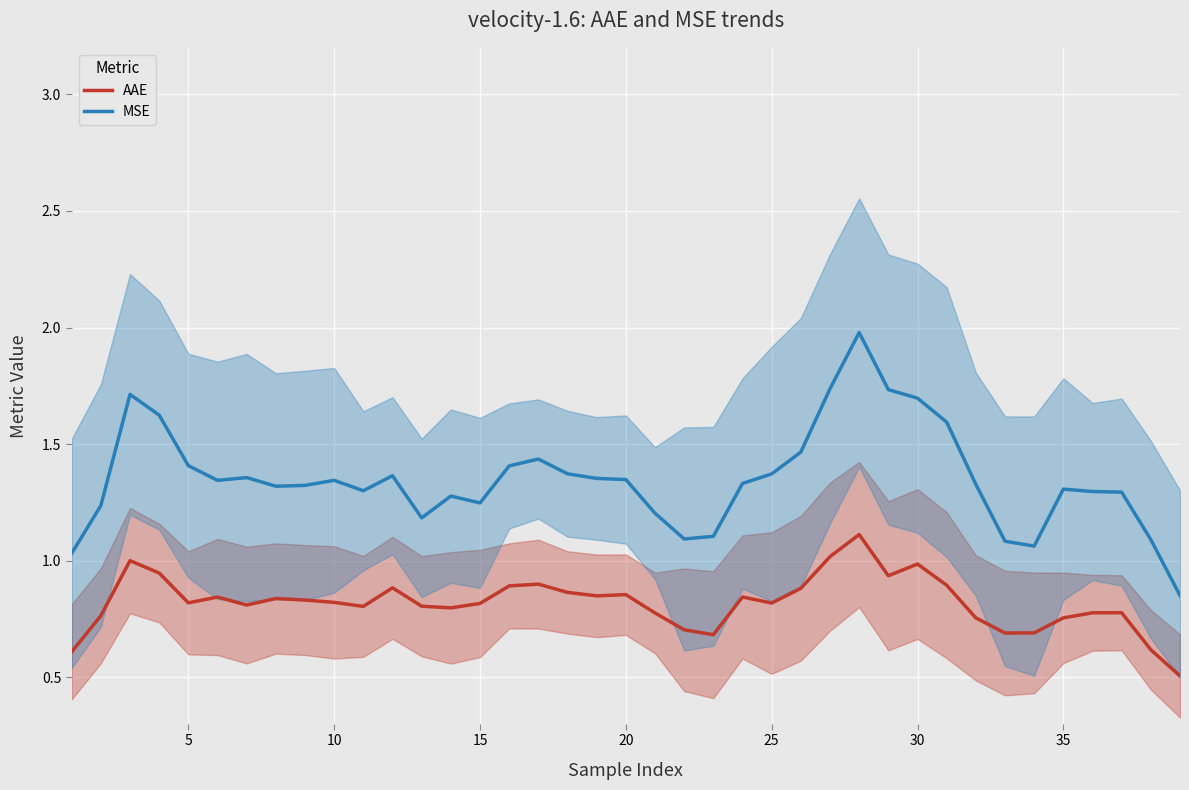

What is the difference between the second highest and minimum values in the AAE series?

0.5